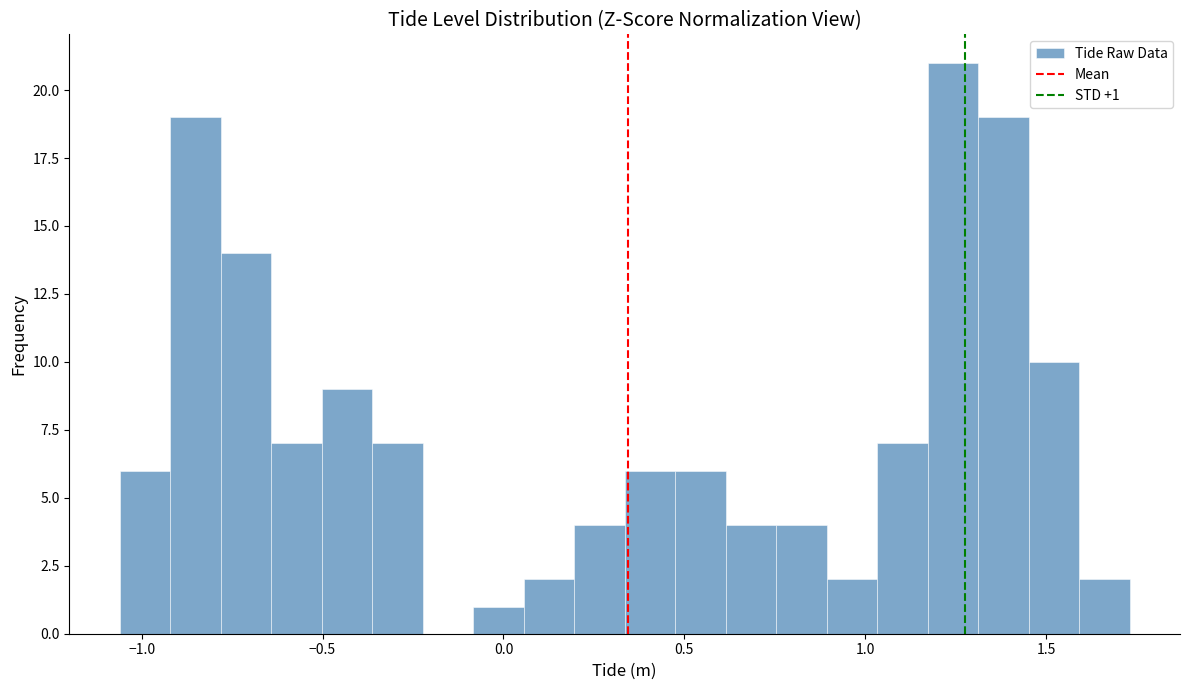

Read against the x-axis, roughly where is the centre of the tallest bar?

1.25